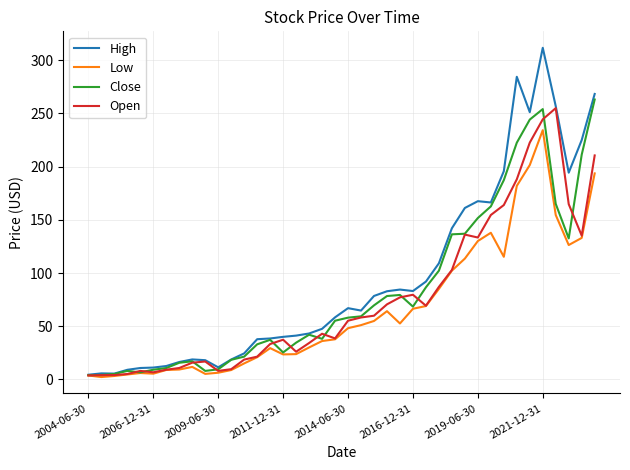

Which series has the largest total across all categories?

High